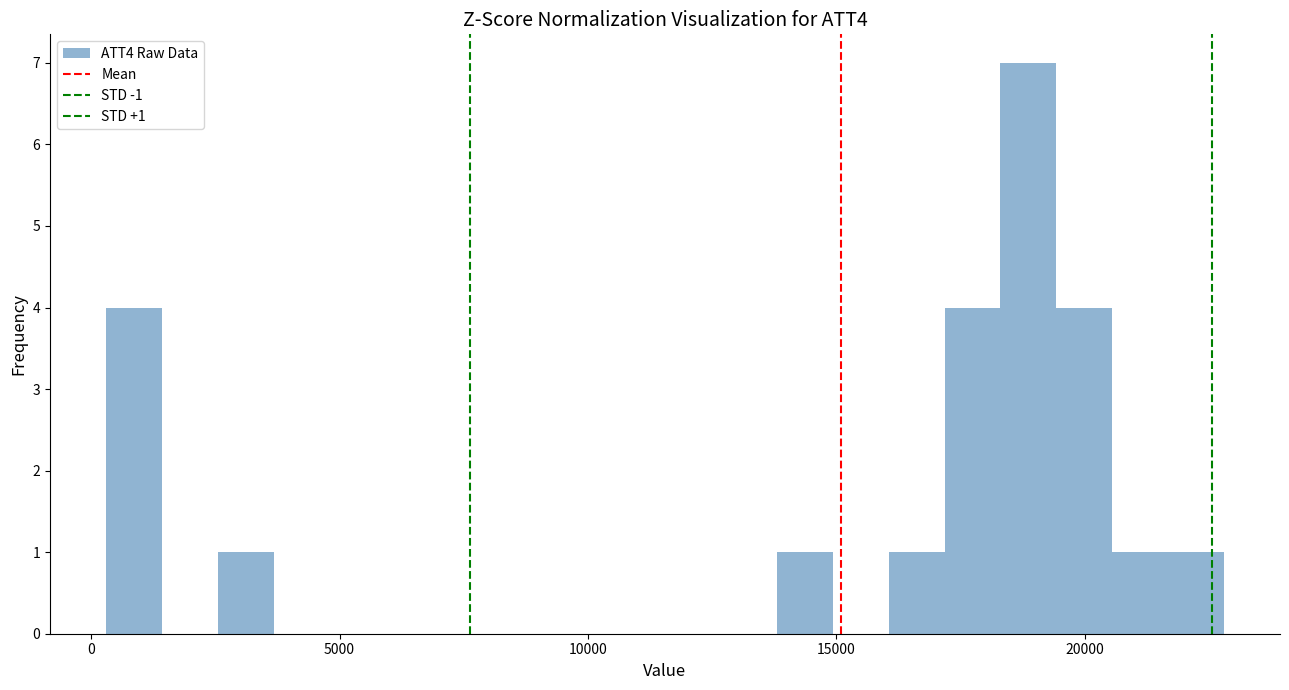

Around what value on the x-axis is the tallest bar? Give the approximate position of its centre, as read against the axis.

19000